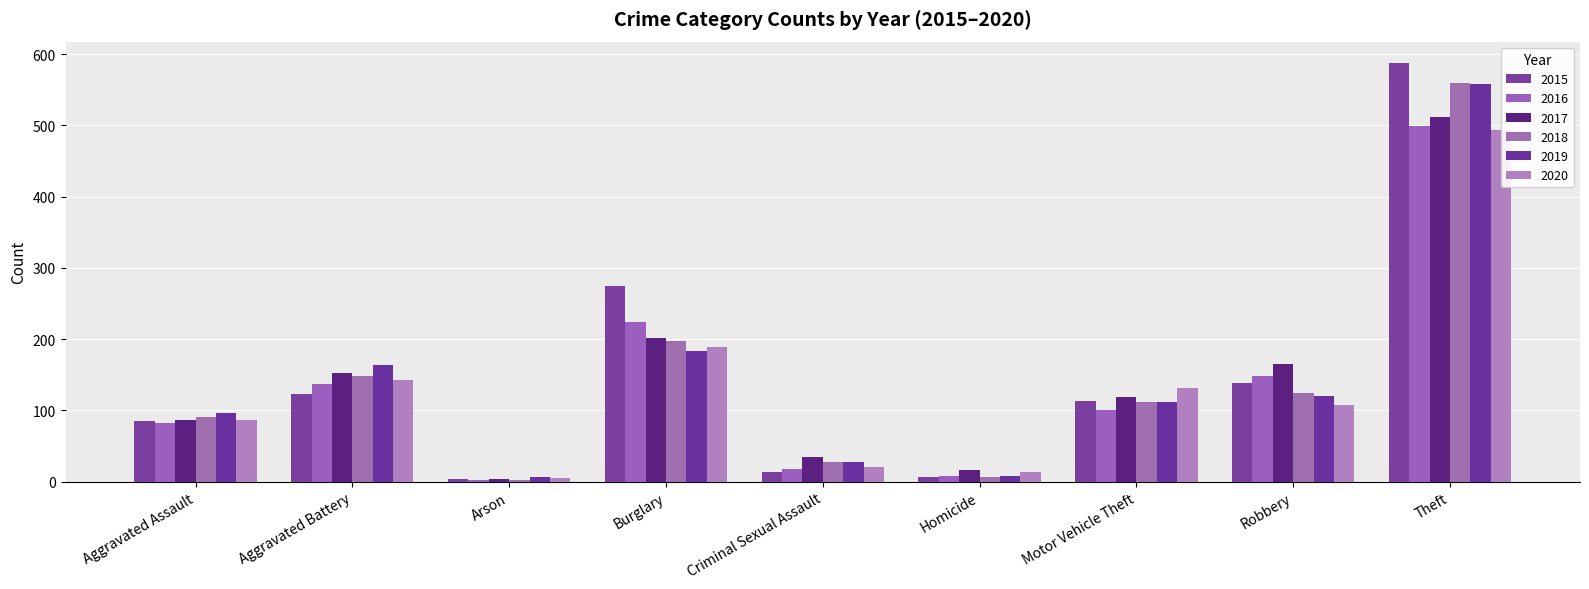

What is the label of the 9th bar from the right?

Aggravated Assault